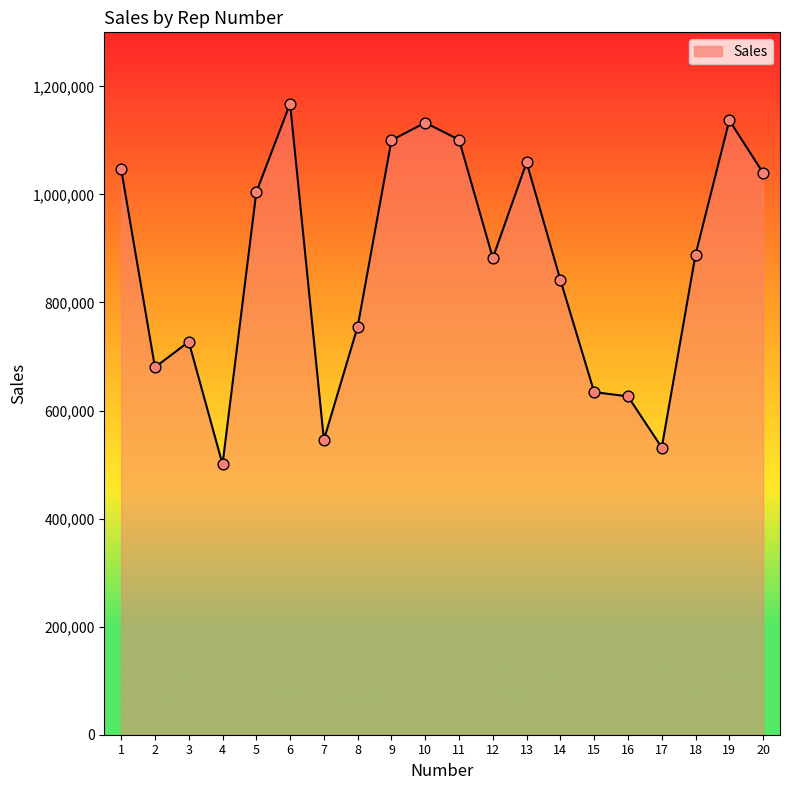

Between 17 and 3, which is larger?

3